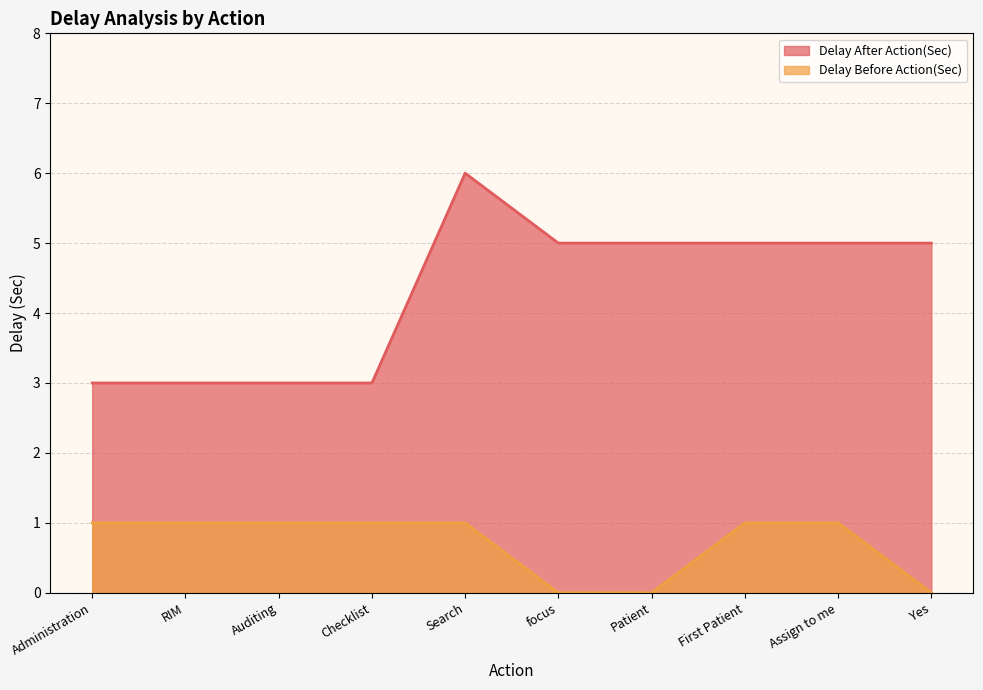

Reading left to right, what are all the values shown in this chart?

Delay After Action(Sec): 3	3	3	3	6	5	5	5	5	5
Delay Before Action(Sec): 1	1	1	1	1	0	0	1	1	0